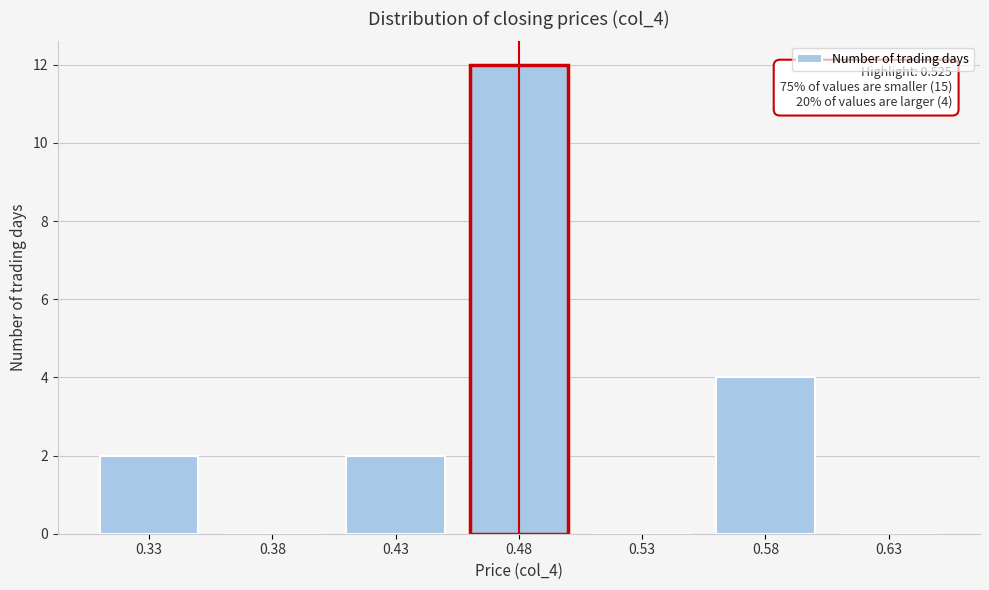

Reading left to right, transcribe all the data shown in this chart.

0.33=2	0.38=0	0.43=2	0.48=12	0.53=0	0.58=4	0.63=0